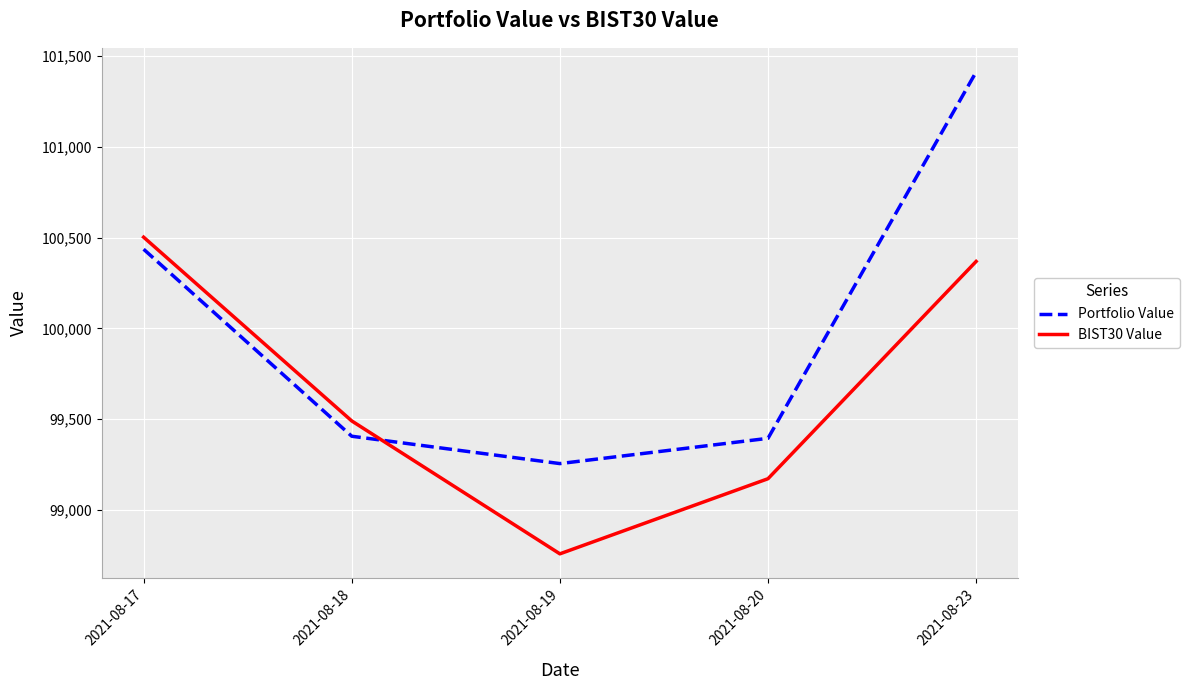

The value of Portfolio Value at 2021-08-18 is 54787.7. True or false?

False